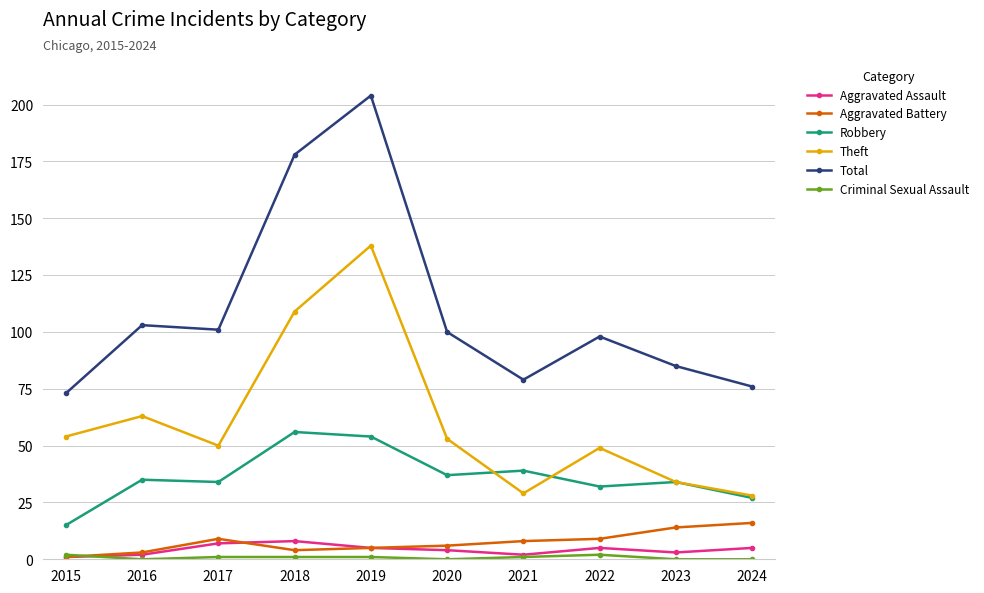

Is it true that Robbery equals 37 at 2020?

True